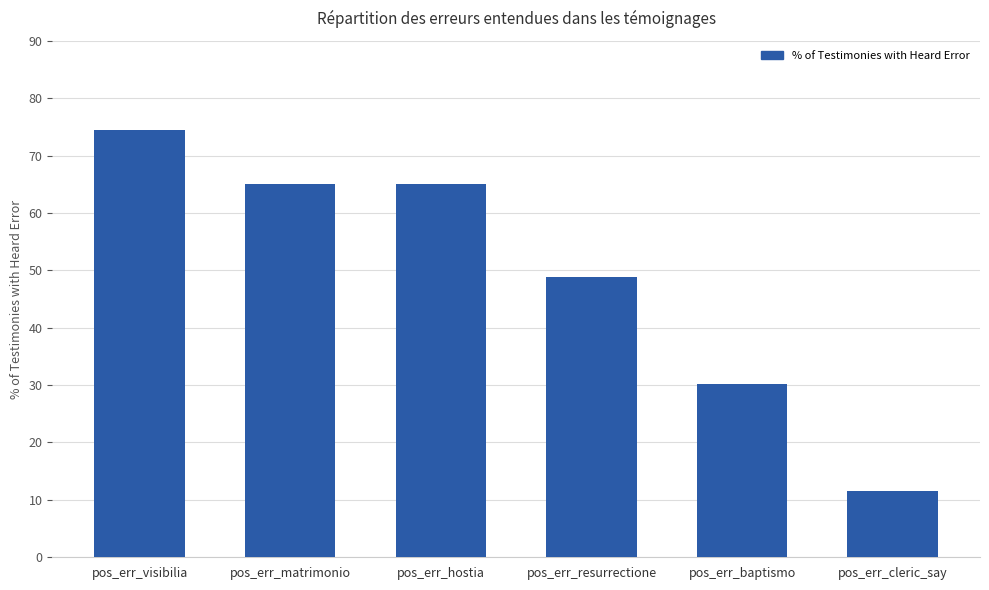

The value at pos_err_baptismo is 15.1. True or false?

False